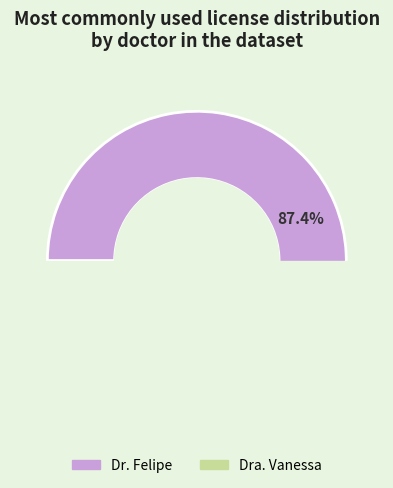

The Dra. Vanessa slice represents 6% of the pie. True or false?

False